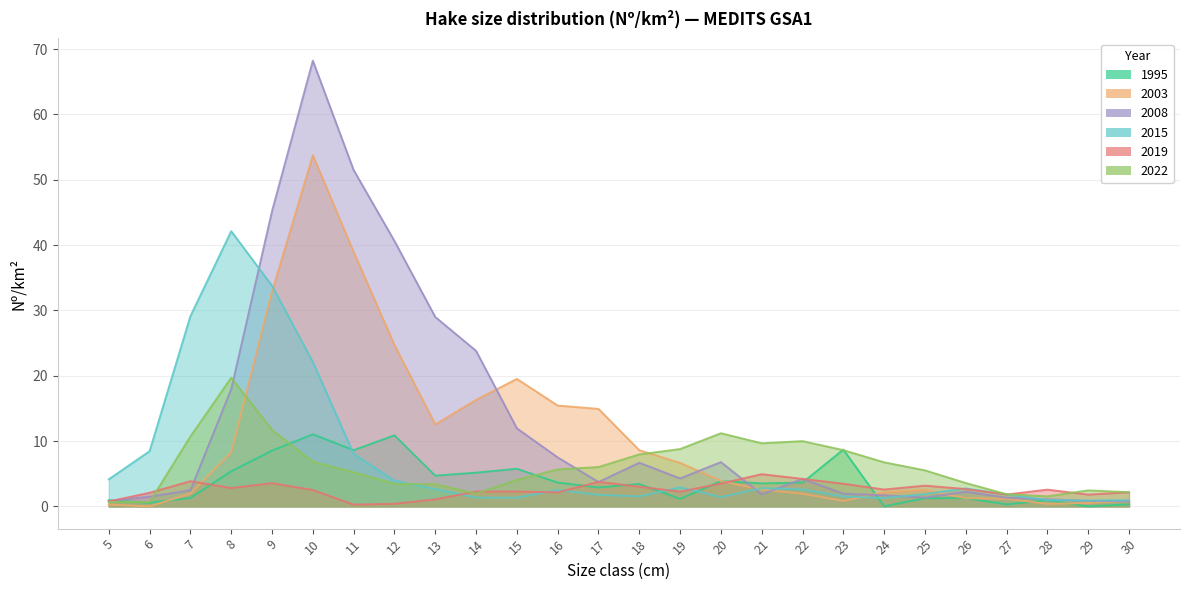

Which series has the widest spread of values?

2008